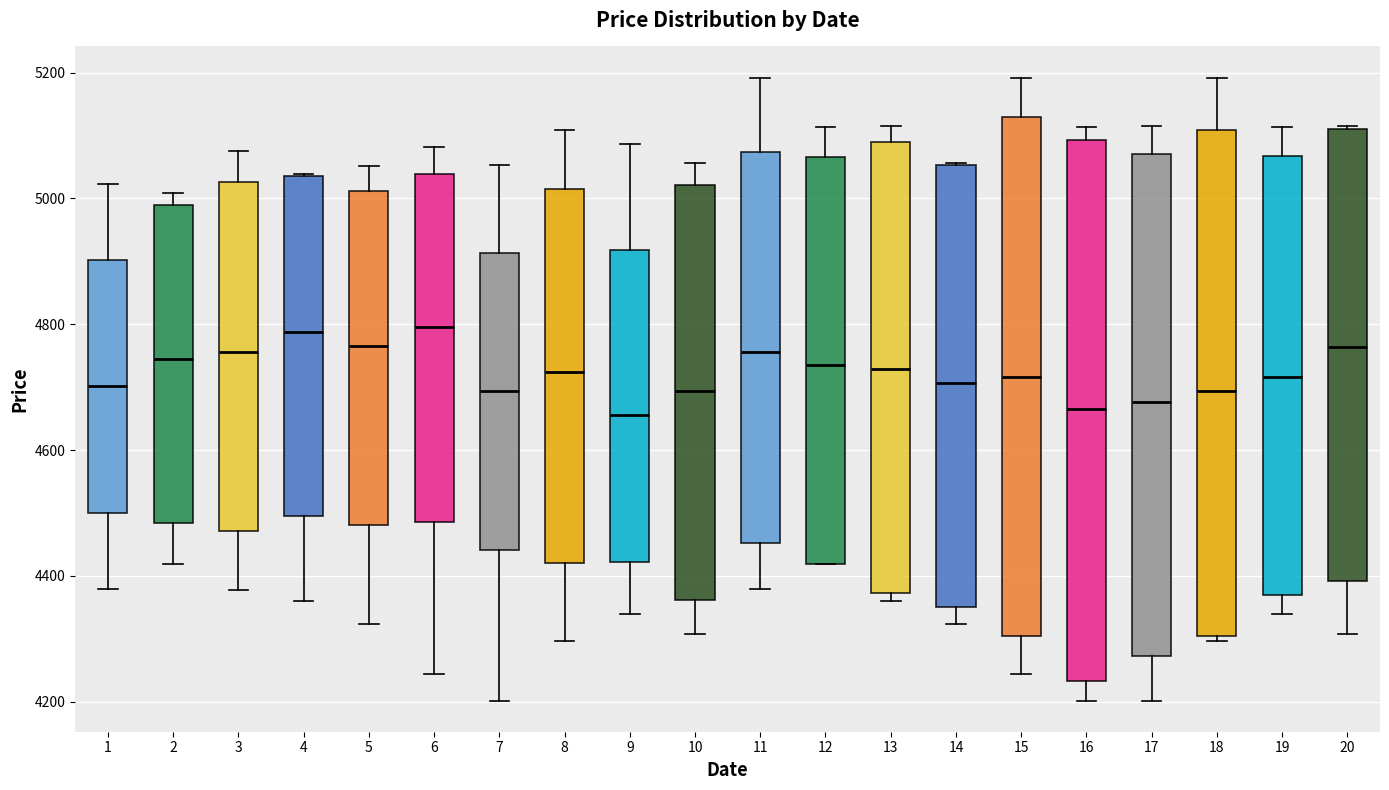

Reading left to right, read every box against the y-axis: the position of its median line, the range the box covers, and the ends of its whiskers. The values are not printed on the chart, so give them approximately, as read against the axis.

1: median 4700, box 4500 to 4900, whiskers 4380 to 5020
2: median 4740, box 4480 to 5000, whiskers 4420 to 5000 (just above the box's upper edge)
3: median 4760, box 4480 to 5020, whiskers 4380 to 5080
4: median 4780, box 4500 to 5040, whiskers 4360 to 5040
5: median 4760, box 4480 to 5020, whiskers 4320 to 5060
6: median 4800, box 4480 to 5040, whiskers 4240 to 5080
7: median 4700, box 4440 to 4920, whiskers 4200 to 5060
8: median 4720, box 4420 to 5020, whiskers 4300 to 5100
9: median 4660, box 4420 to 4920, whiskers 4340 to 5080
10: median 4700, box 4360 to 5020, whiskers 4300 to 5060
11: median 4760, box 4460 to 5080, whiskers 4380 to 5200
12: median 4740, box 4420 to 5060, whiskers 4420 to 5120
13: median 4720, box 4380 to 5080, whiskers 4360 to 5120
14: median 4700, box 4360 to 5060, whiskers 4320 to 5060
15: median 4720, box 4300 to 5120, whiskers 4240 to 5200
16: median 4660, box 4240 to 5100, whiskers 4200 to 5120
17: median 4680, box 4280 to 5080, whiskers 4200 to 5120
18: median 4700, box 4300 to 5100, whiskers 4300 (just below the box's lower edge) to 5200
19: median 4720, box 4380 to 5060, whiskers 4340 to 5120
20: median 4760, box 4400 to 5120, whiskers 4300 to 5120